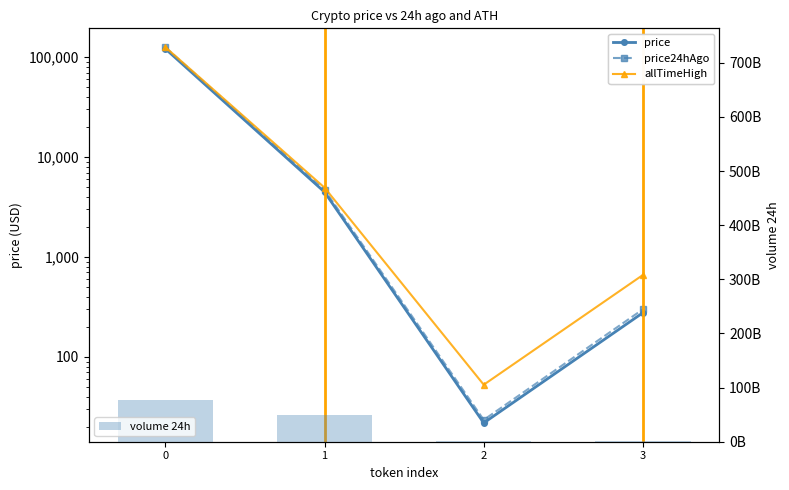

What is the value of the price24hAgo bar at the 2nd from the left?

4701.4